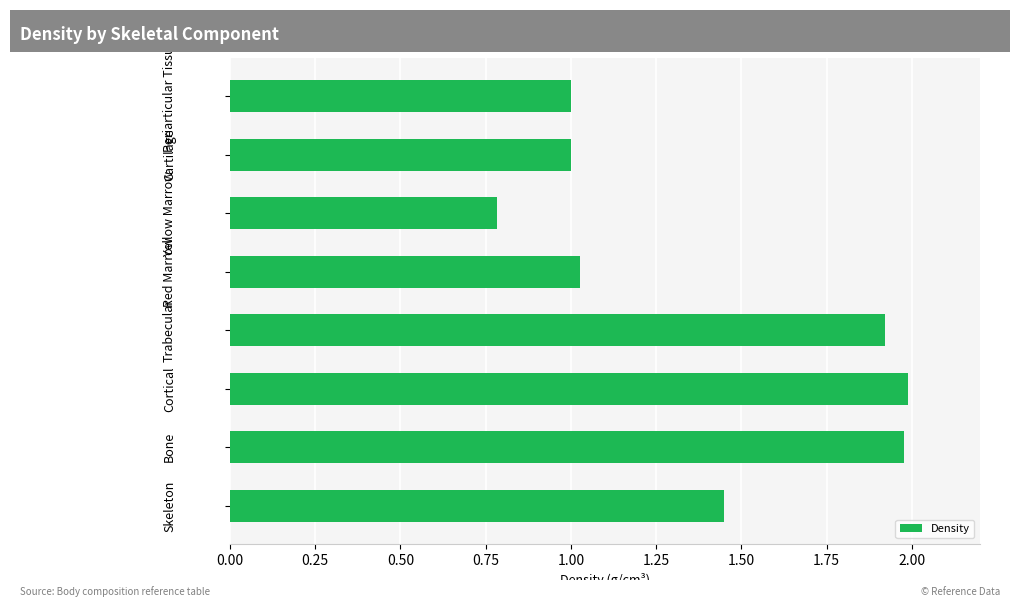

What is the difference between the maximum and minimum values?

1.2